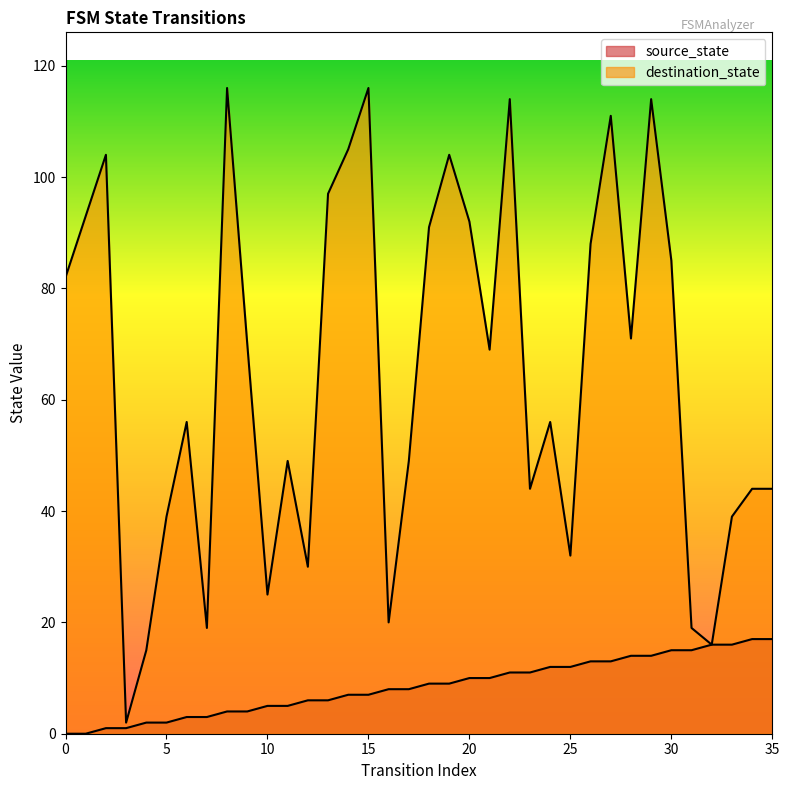

Reading right to left, transcribe all the data shown in this chart.

source_state: 17	17	16	16	15	15	14	14	13	13	12	12	11	11	10	10	9	9	8	8	7	7	6	6	5	5	4	4	3	3	2	2	1	1	0	0
destination_state: 44	44	39	16	19	85	114	71	111	88	32	56	44	114	69	92	104	91	49	20	116	105	97	30	49	25	70	116	19	56	39	15	2	104	93	82